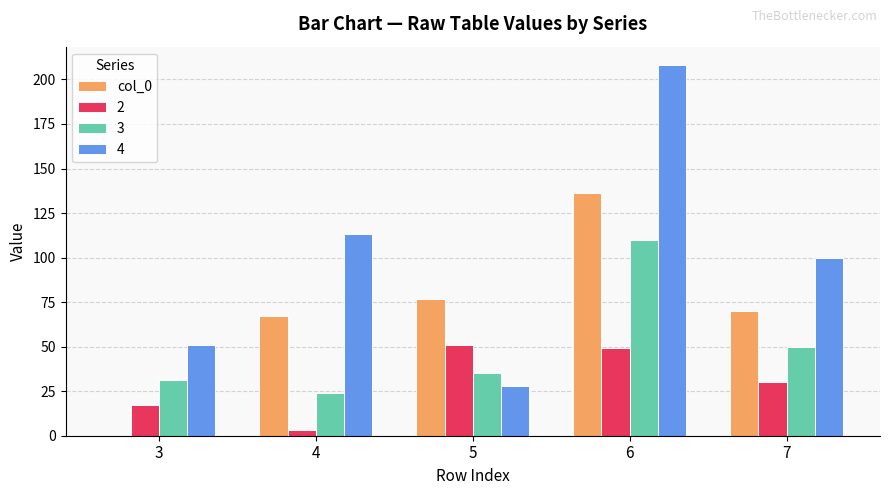

What is the total value across all series at 6?

503